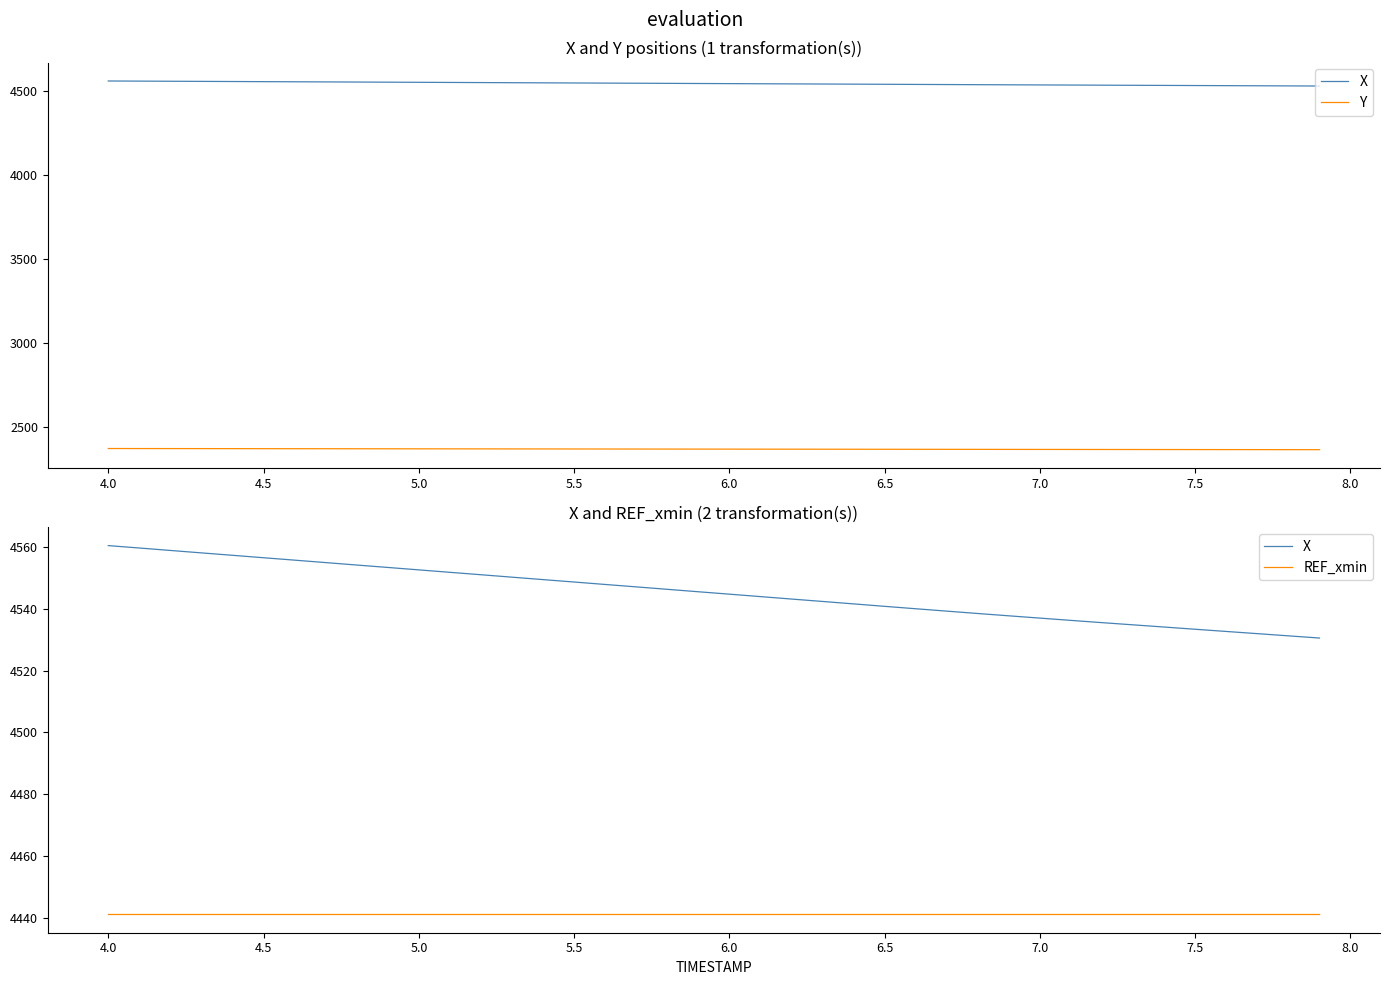

Where is X nearest to the value 4545?

6.0